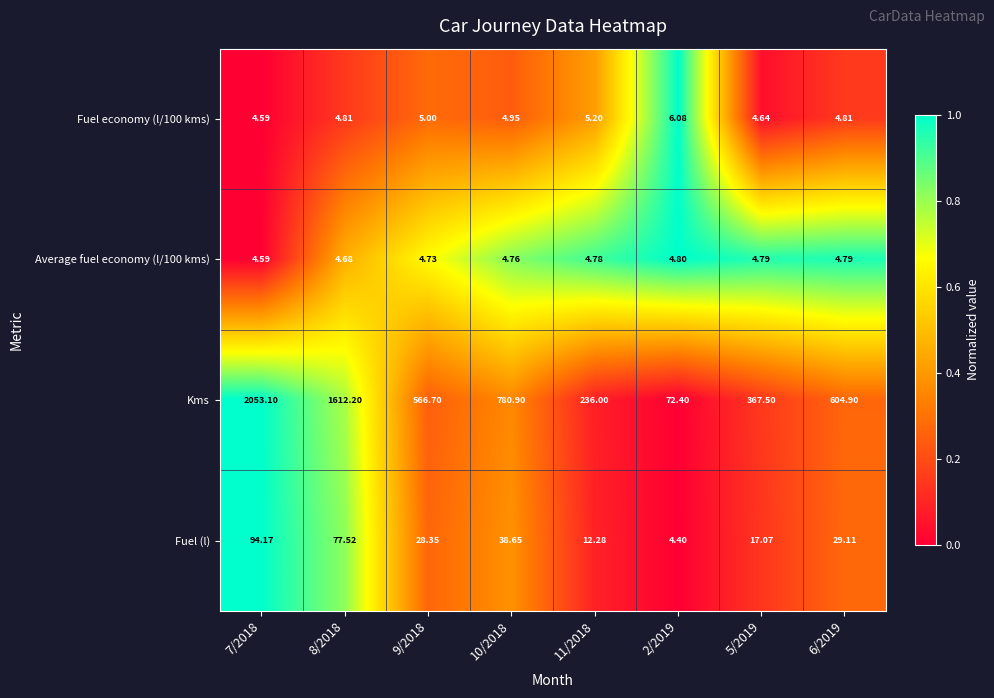

Which series changed the most between 7/2018 and 10/2018?

Kms